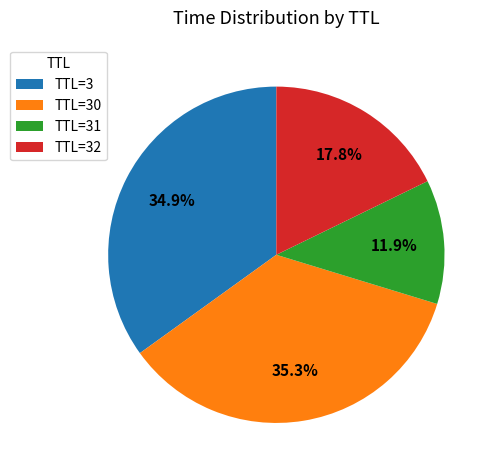

Which category has the smallest portion of the pie?

TTL=31